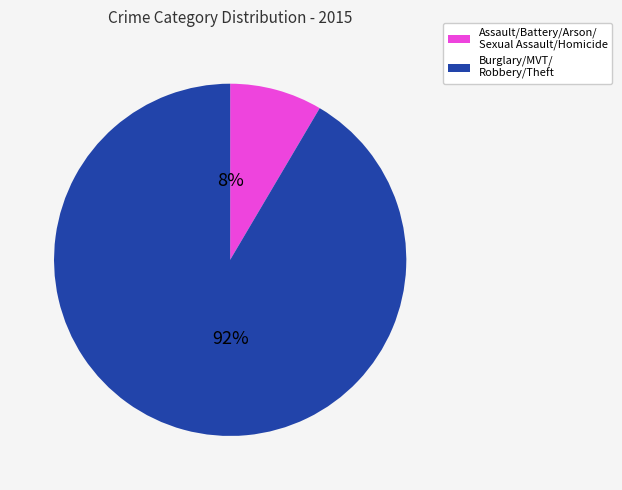

Is there a majority slice in this chart?

Yes